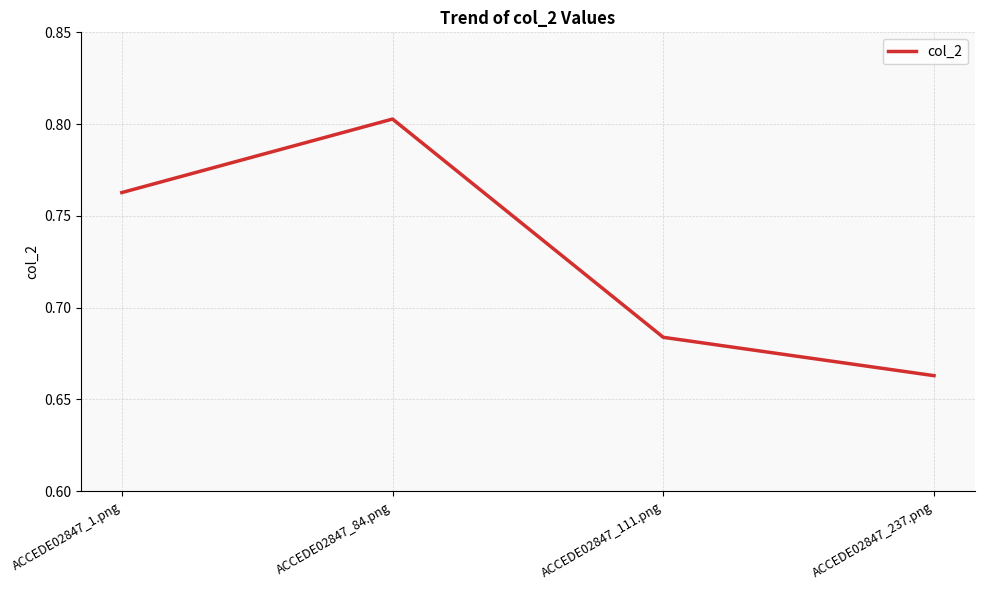

At which category does the chart reach its minimum across all series?

ACCEDE02847_237.png